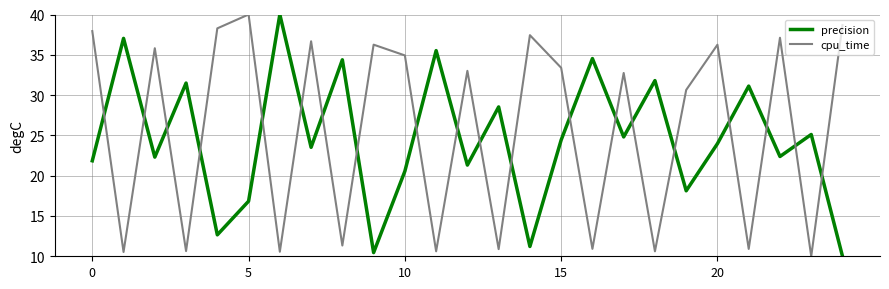

Which series ends up on top after the final intersection of precision and cpu_time?

cpu_time